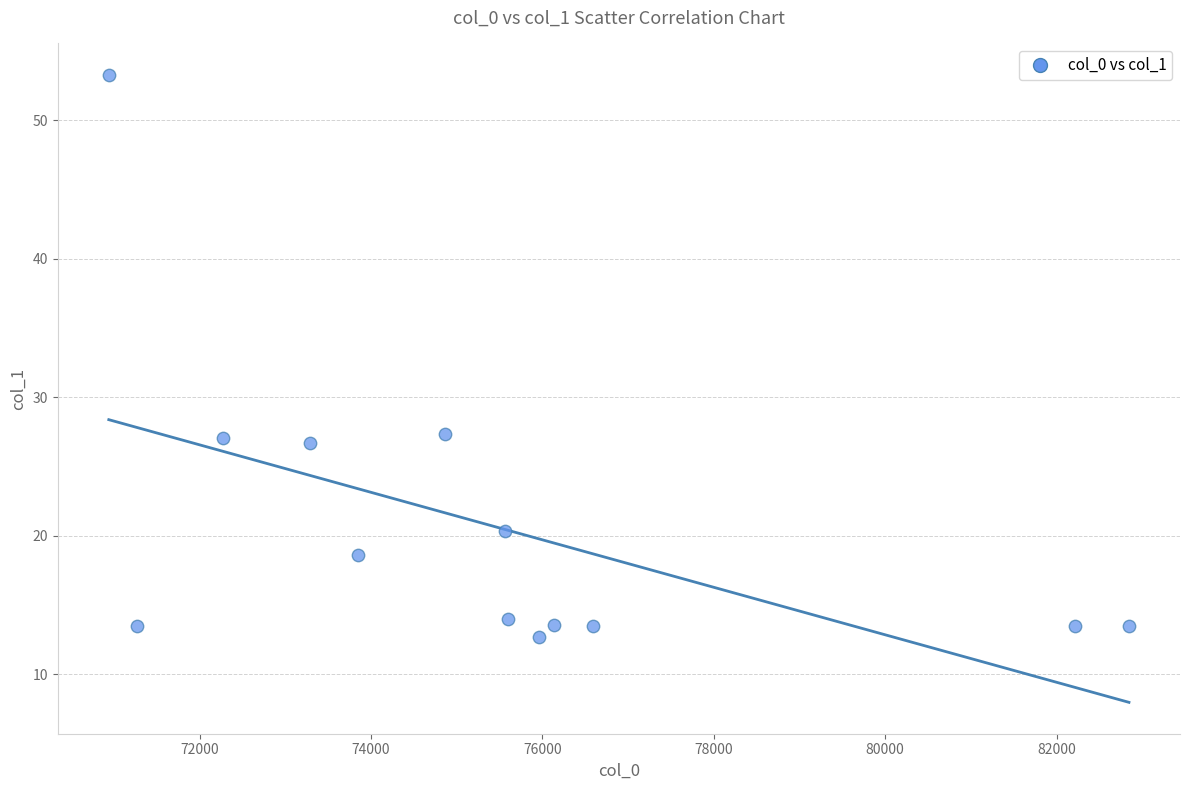

What is the range of X values (max minus min)?

11904.0